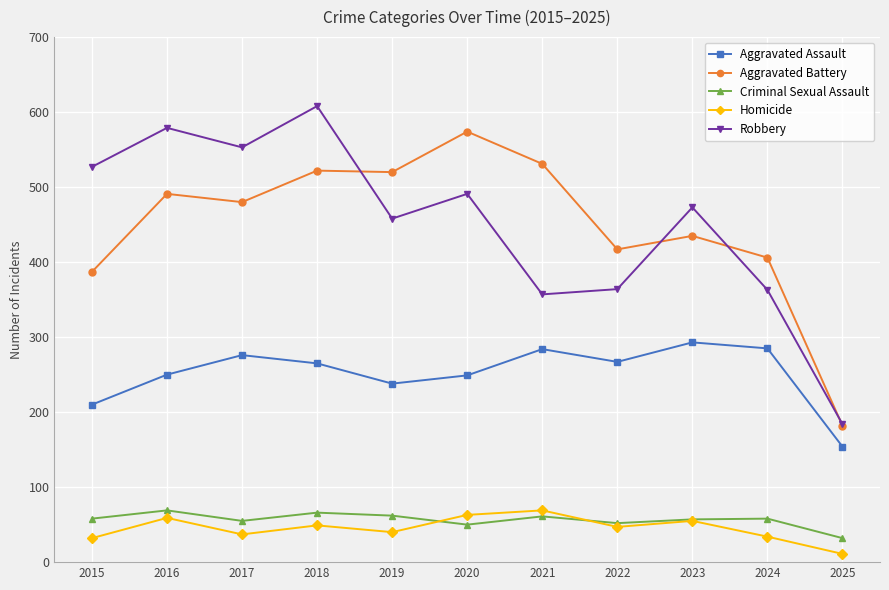

What is the difference between the maximum and minimum values in the Criminal Sexual Assault series?

37